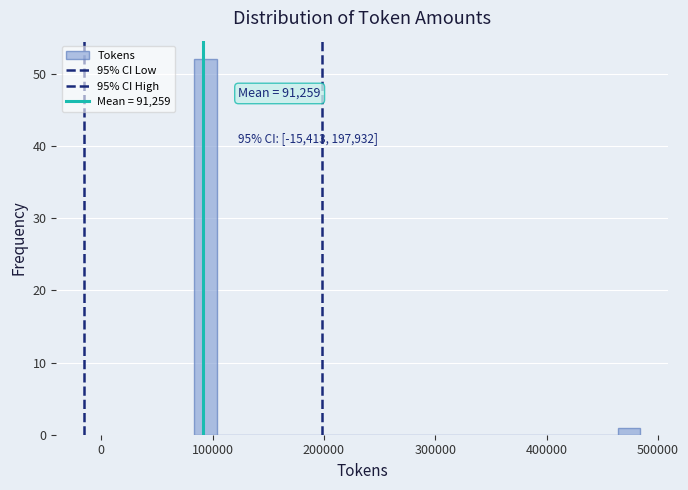

Read against the x-axis, roughly where is the centre of the tallest bar?

90000